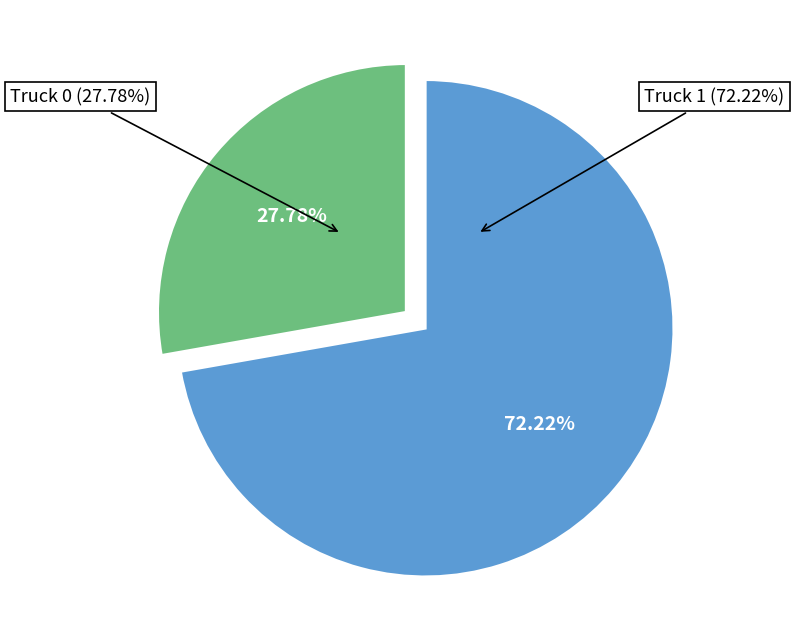

Does Truck 1 represent more than half of the total?

Yes